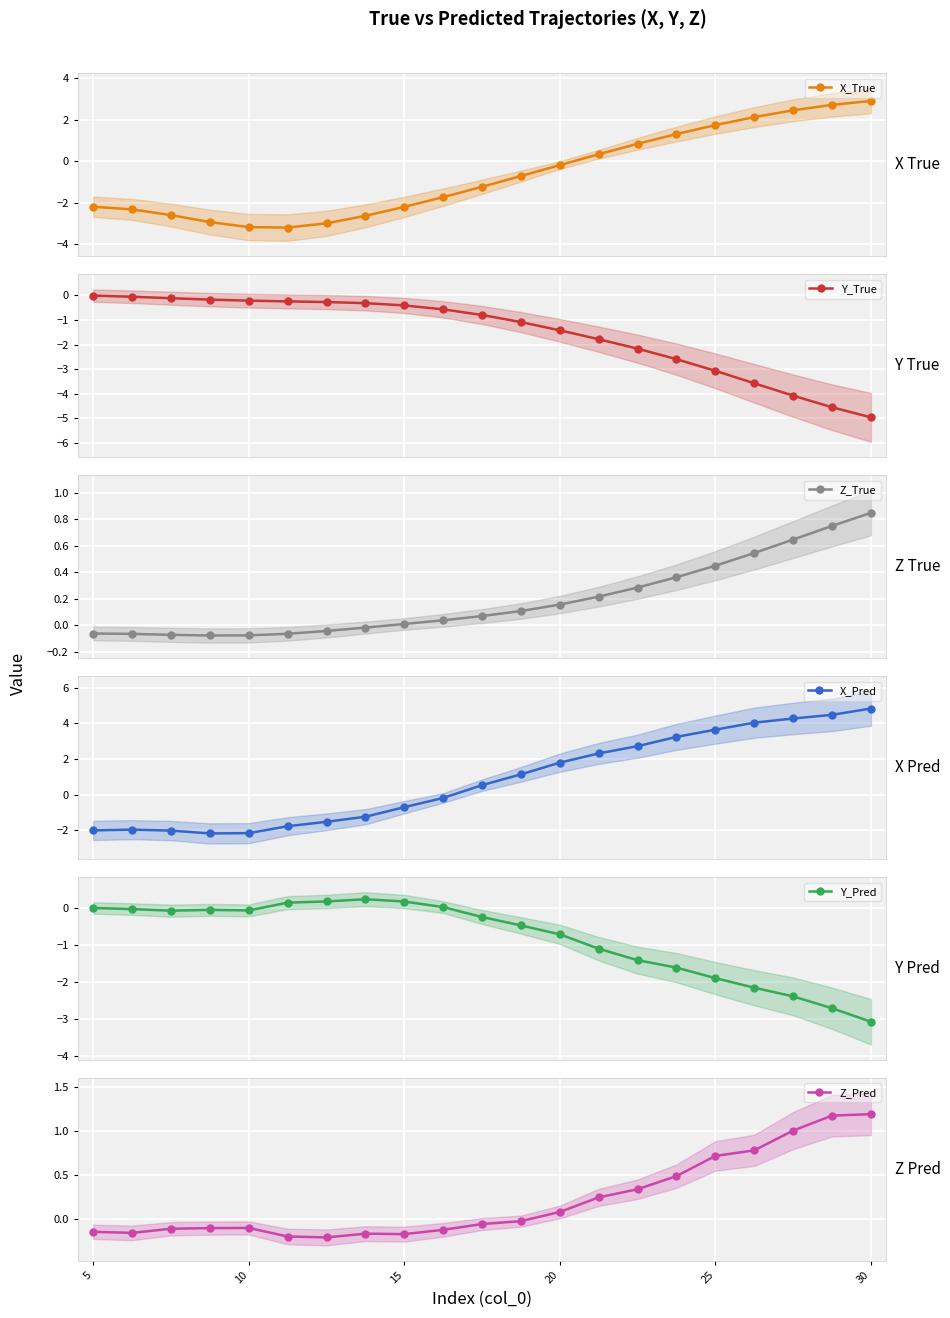

What is the value of the Y_Pred point at the 5th from the left?

-0.1